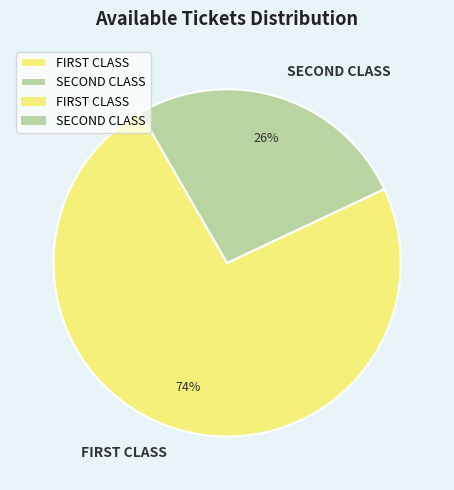

What is the largest slice in the pie chart?

FIRST CLASS